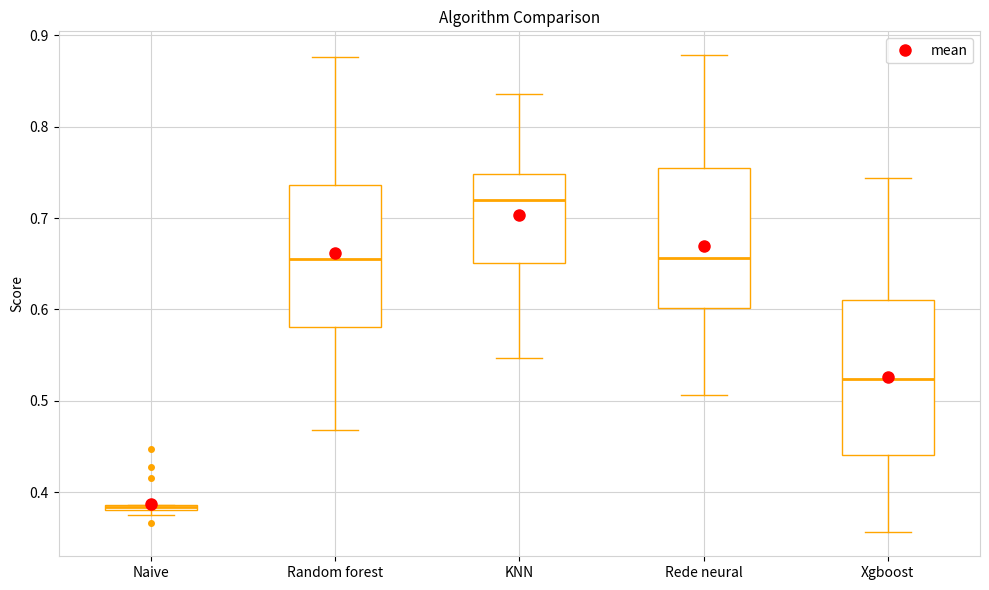

Where is the lower edge of the box for Rede neural on the y-axis? The values are not printed on the chart, so give them approximately, as read against the axis.

0.60